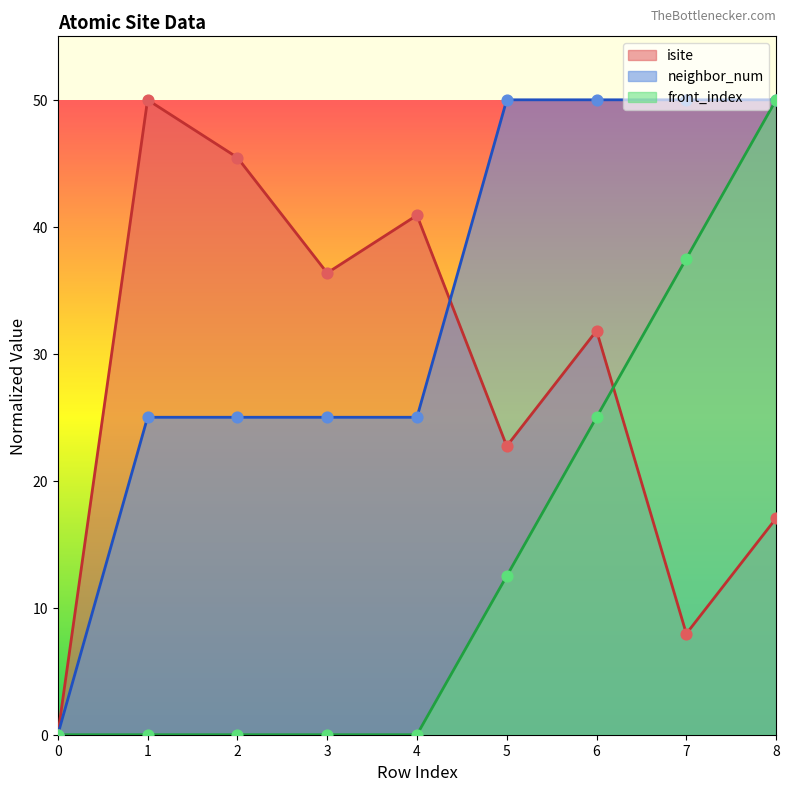

Which series has the largest Y range (max minus min)?

isite